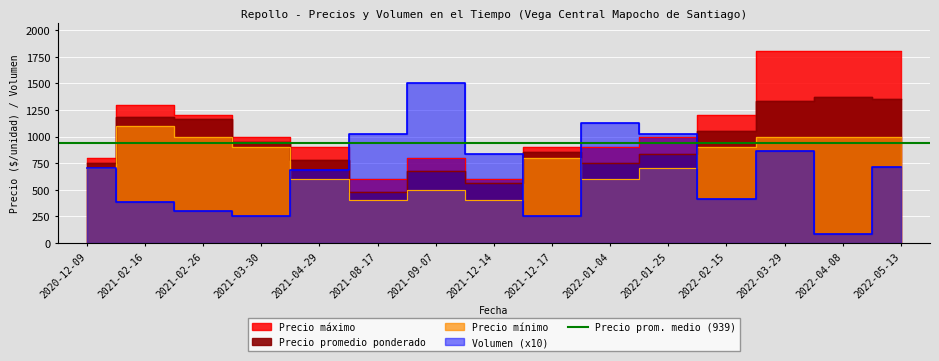

Between 2021-04-29 and 2022-02-15, which series saw the biggest shift?

Precio maximo